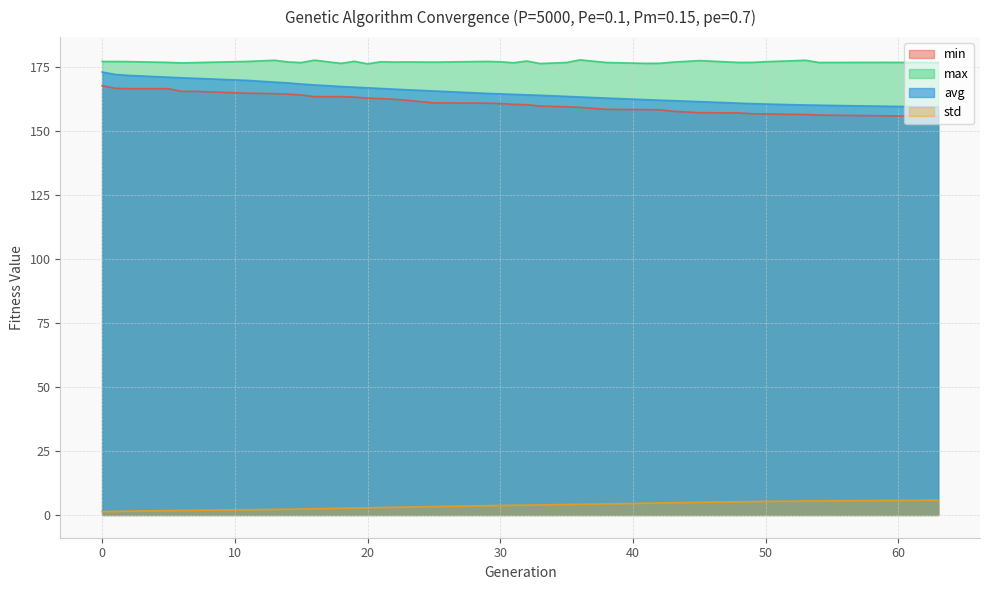

Which series has the largest total across all categories?

max